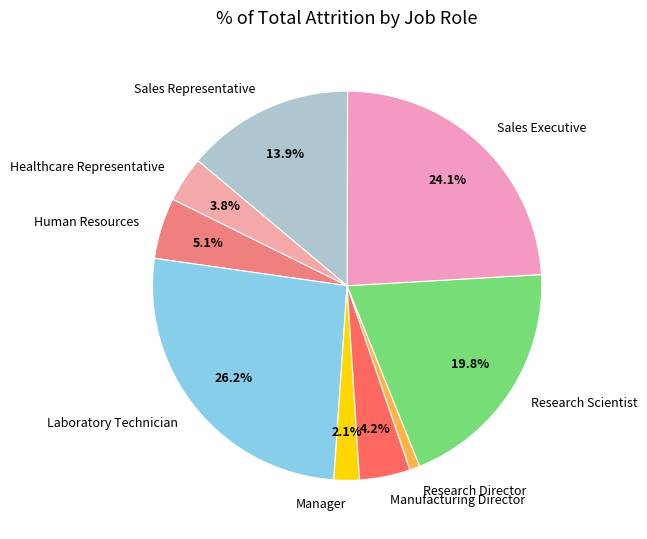

Which category has the biggest portion of the pie?

Laboratory Technician